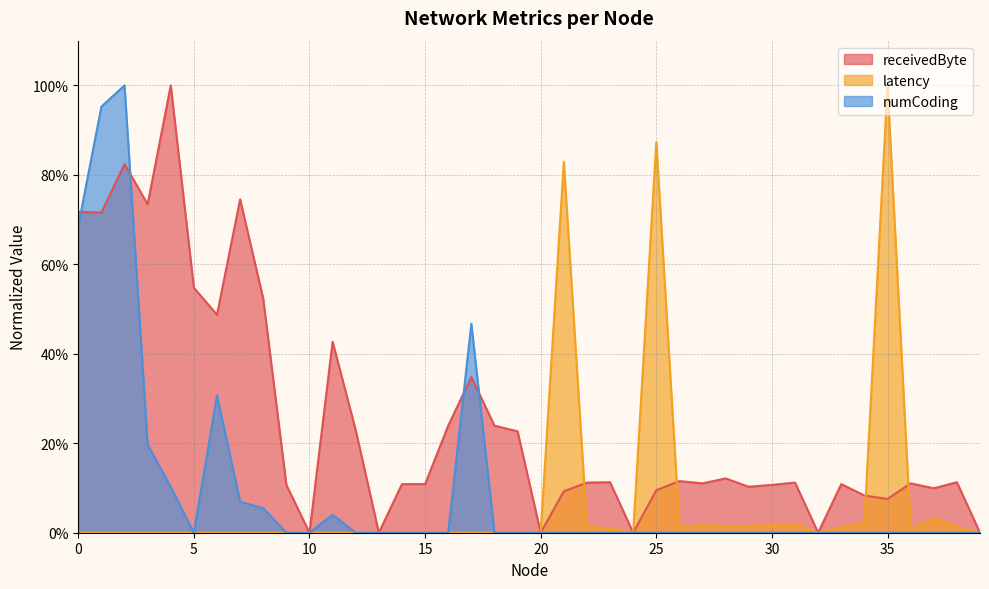

Reading left to right, what are all the values shown in this chart?

receivedByte: 0=0.7	1=0.7	2=0.8	3=0.7	4=1.0	5=0.5	6=0.5	7=0.7	8=0.5	9=0.1	10=0.0	11=0.4	12=0.2	13=0.0	14=0.1	15=0.1	16=0.2	17=0.3	18=0.2	19=0.2	20=0.0	21=0.1	22=0.1	23=0.1	24=0.0	25=0.1	26=0.1	27=0.1	28=0.1	29=0.1	30=0.1	31=0.1	32=0.0	33=0.1	34=0.1	35=0.1	36=0.1	37=0.1	38=0.1	39=0.0
latency: 0=0.0	1=0.0	2=0.0	3=0.0	4=0.0	5=0.0	6=0.0	7=0.0	8=0.0	9=0.0	10=0.0	11=0.0	12=0.0	13=0.0	14=0.0	15=0.0	16=0.0	17=0.0	18=0.0	19=0.0	20=0.0	21=0.8	22=0.0	23=0.0	24=0.0	25=0.9	26=0.0	27=0.0	28=0.0	29=0.0	30=0.0	31=0.0	32=0.0	33=0.0	34=0.0	35=1.0	36=0.0	37=0.0	38=0.0	39=0.0
numCoding: 0=0.7	1=1.0	2=1.0	3=0.2	4=0.1	5=0.0	6=0.3	7=0.1	8=0.1	9=0.0	10=0.0	11=0.0	12=0.0	13=0.0	14=0.0	15=0.0	16=0.0	17=0.5	18=0.0	19=0.0	20=0.0	21=0.0	22=0.0	23=0.0	24=0.0	25=0.0	26=0.0	27=0.0	28=0.0	29=0.0	30=0.0	31=0.0	32=0.0	33=0.0	34=0.0	35=0.0	36=0.0	37=0.0	38=0.0	39=0.0